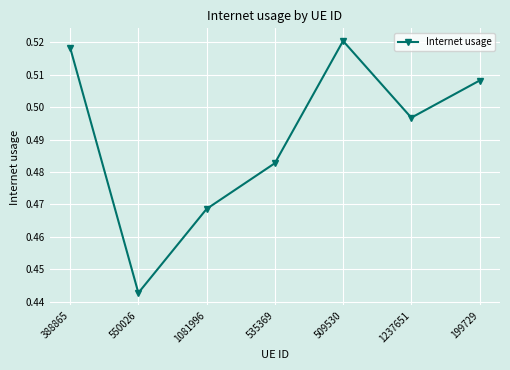

At which category does the data reach its first local peak?

509530